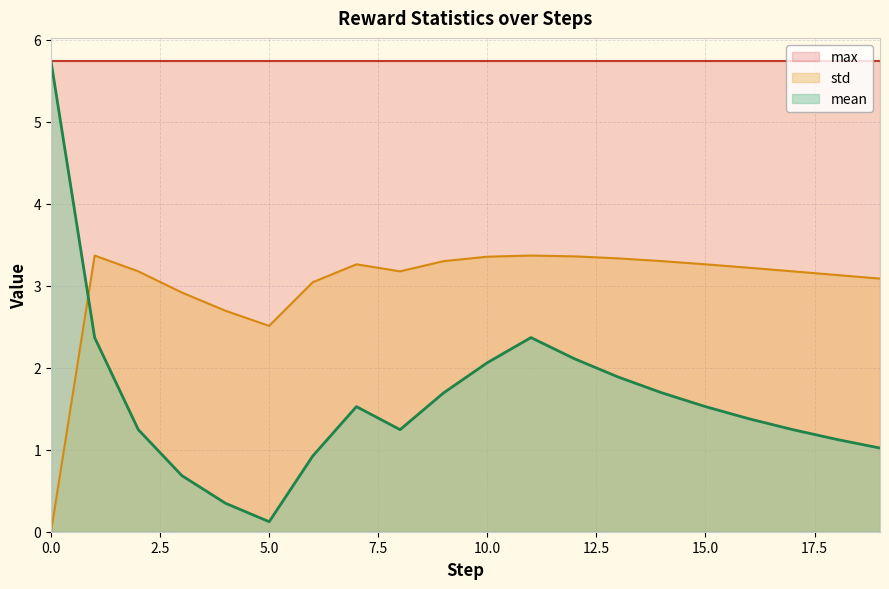

In std, how many points are lower than both neighbors (excluding endpoints)?

2